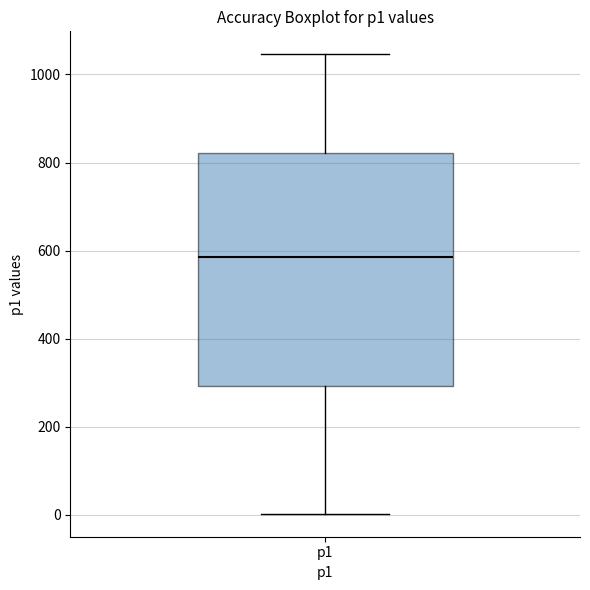

Transcribe this box plot: give where the median line is, the range the box spans, and where the two whiskers end, as read against the y-axis. The values are not printed on the chart, so give them approximately, as read against the axis.

median 580, box 300 to 820, whiskers 0 to 1040